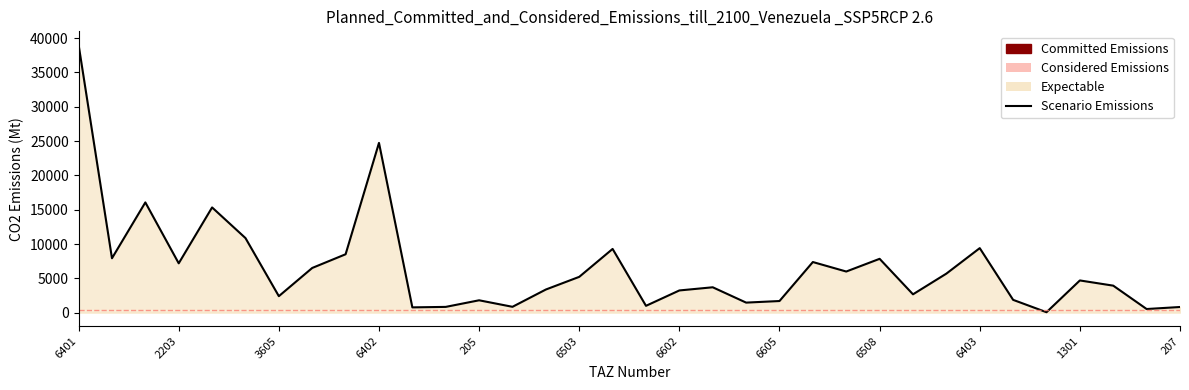

What is the maximum value shown in the chart?

39041.8